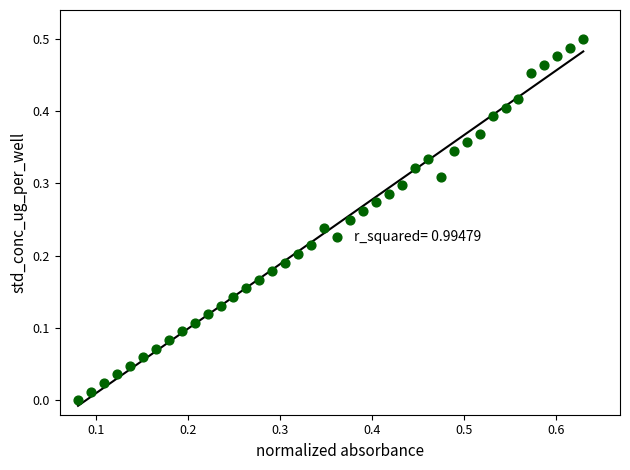

What is the range of X values (max minus min)?

0.6